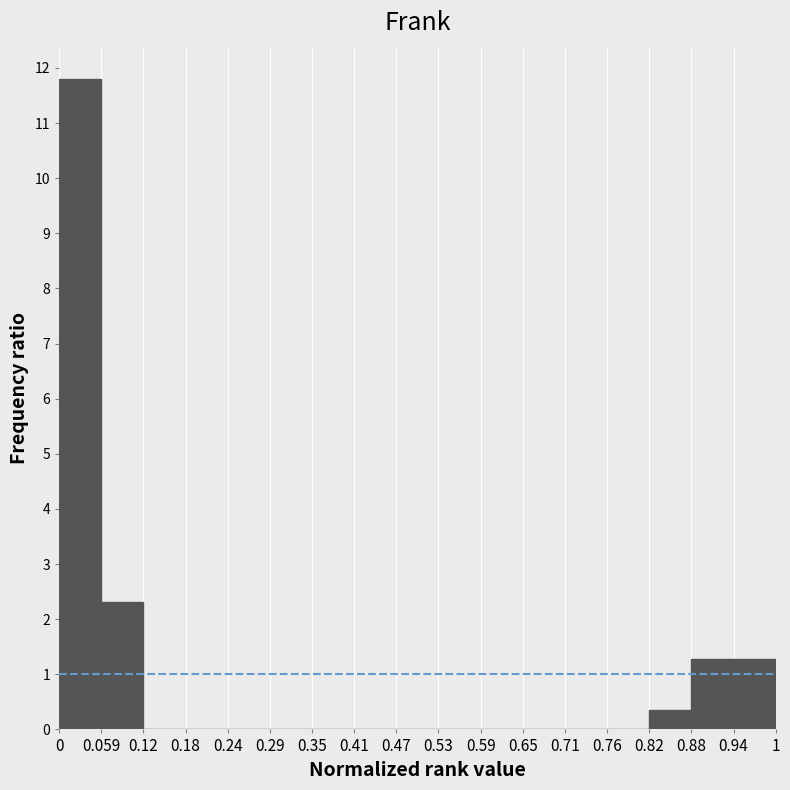

Which range on the x-axis has the tallest bar?

0 to 0.059